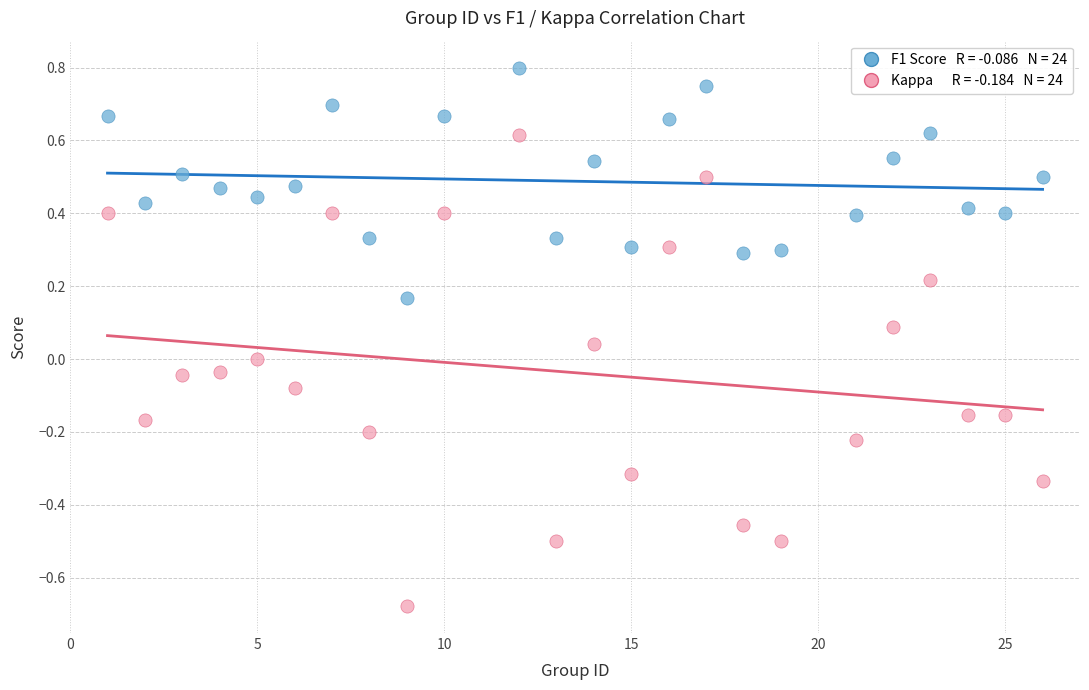

Across all data points, what is the range of X values (max minus min)?

25.0